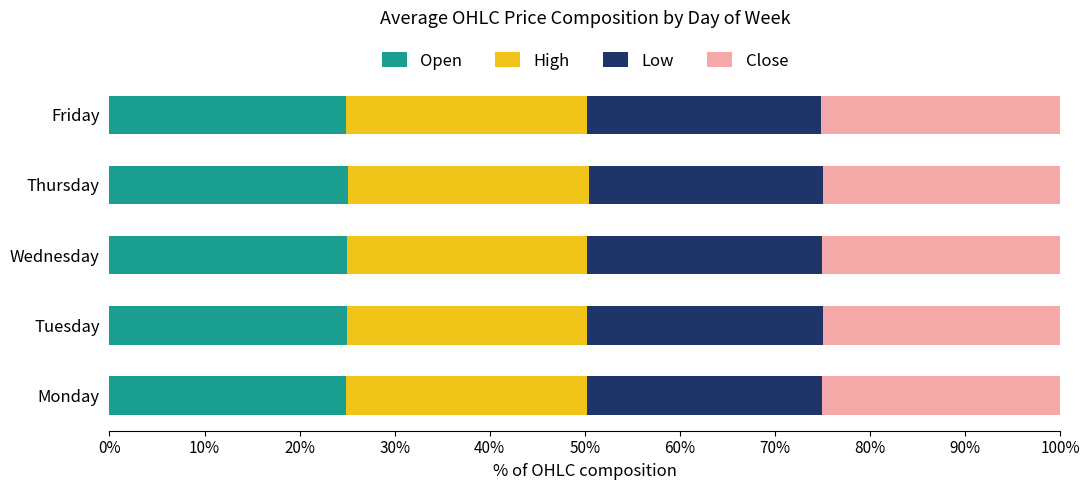

True or false: Open has a value of 13.6 at Monday.

False